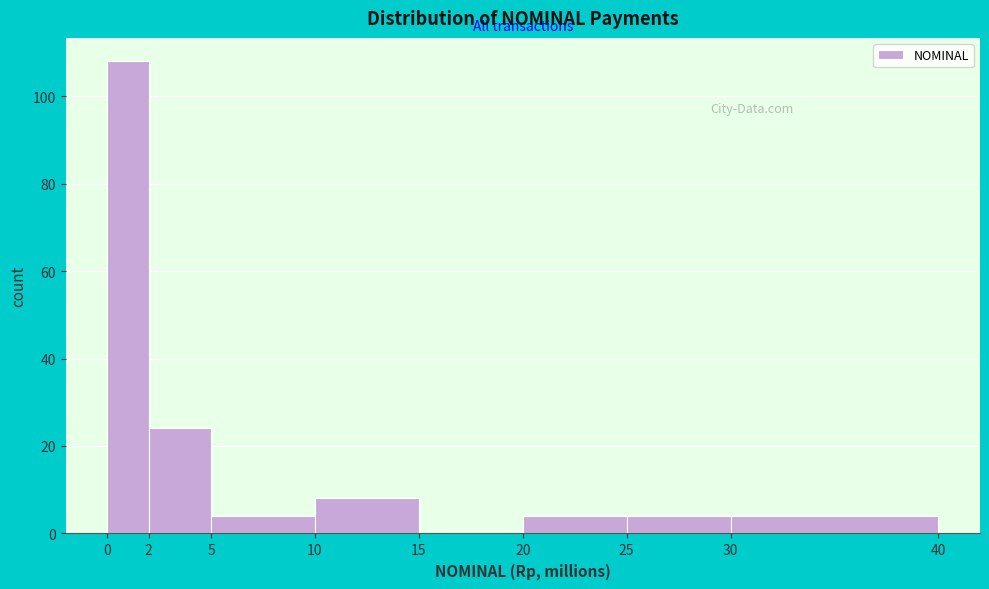

Over which range of the x-axis is the bar tallest?

0 to 2